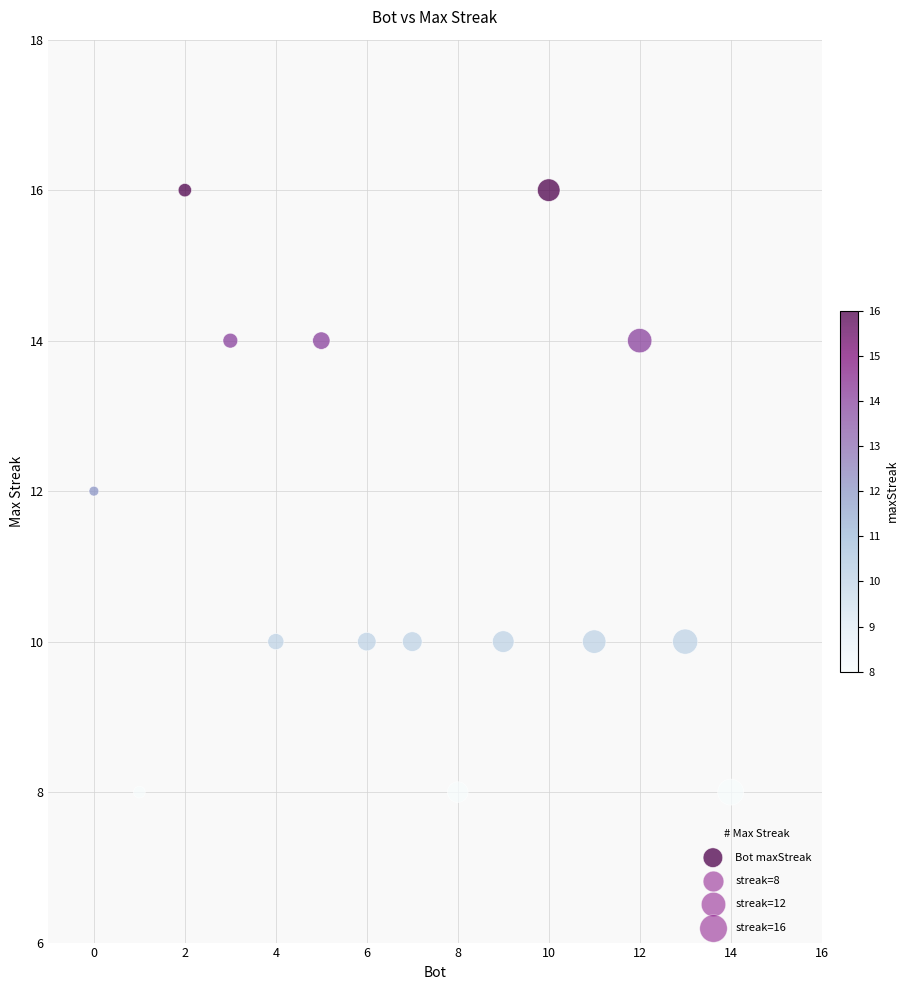

What is the range of X values (max minus min)?

14